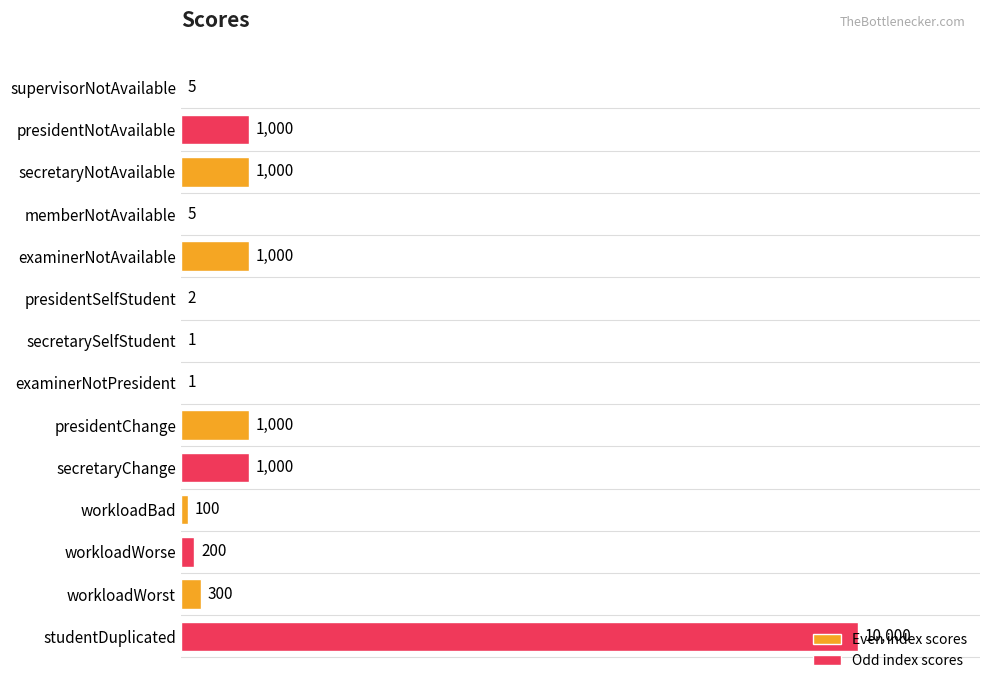

True or false: the data shows 1000 at presidentChange.

True